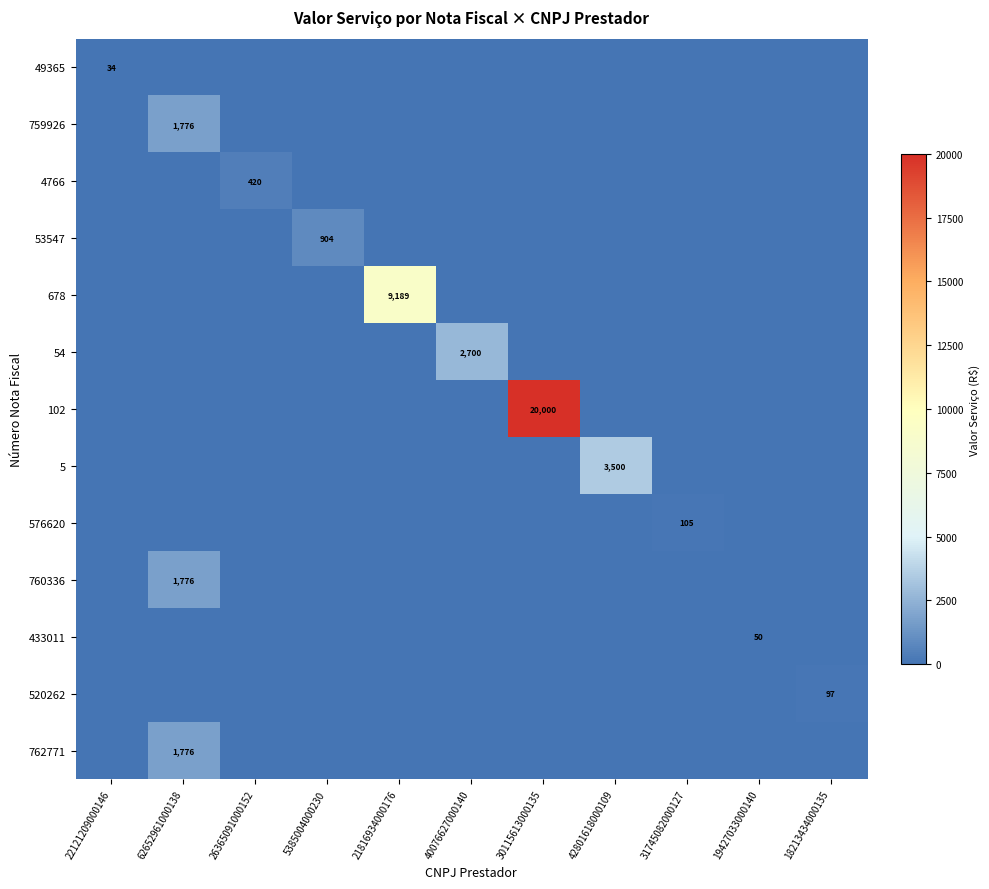

Is it true that 53547 equals 245 at 5385004000230?

False